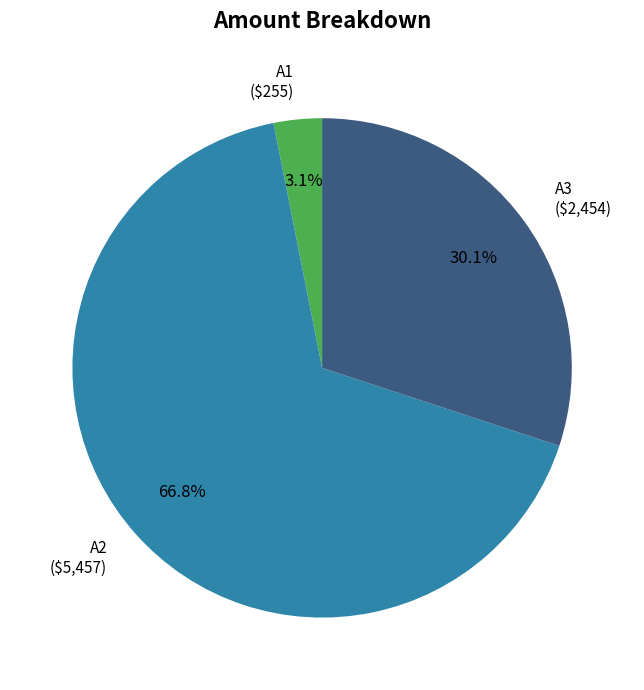

How many slices are in this pie chart?

3